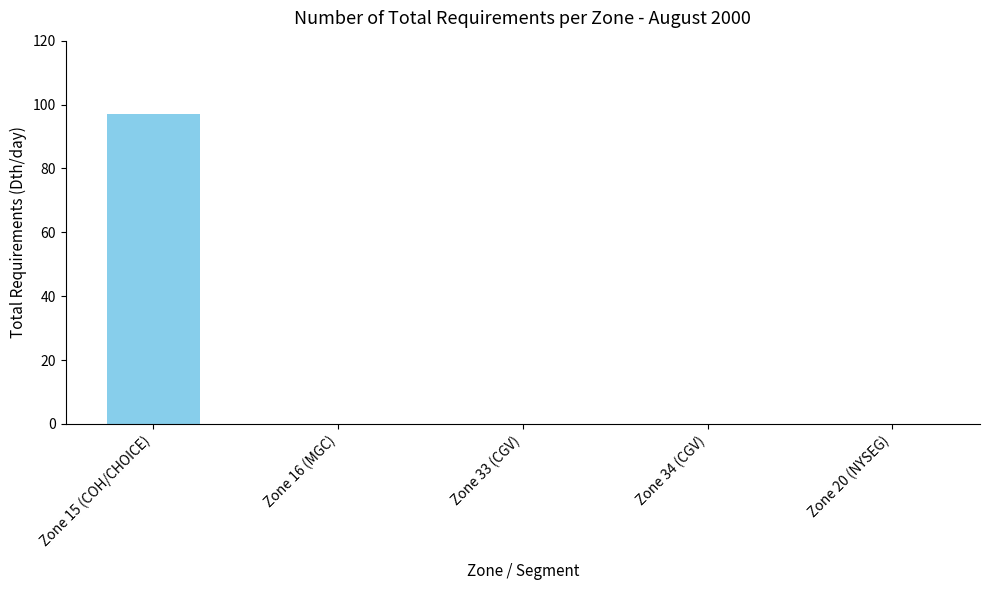

What is the sum of the values at Zone 20 (NYSEG) and Zone 15 (COH/CHOICE)?

97